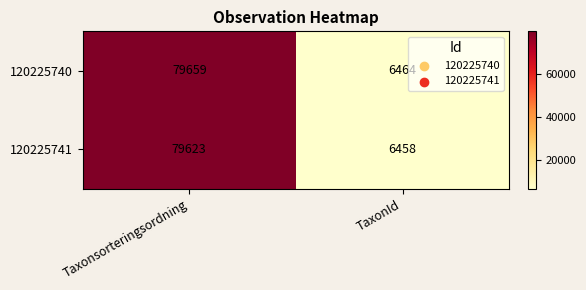

What is the minimum value shown in the chart?

6458